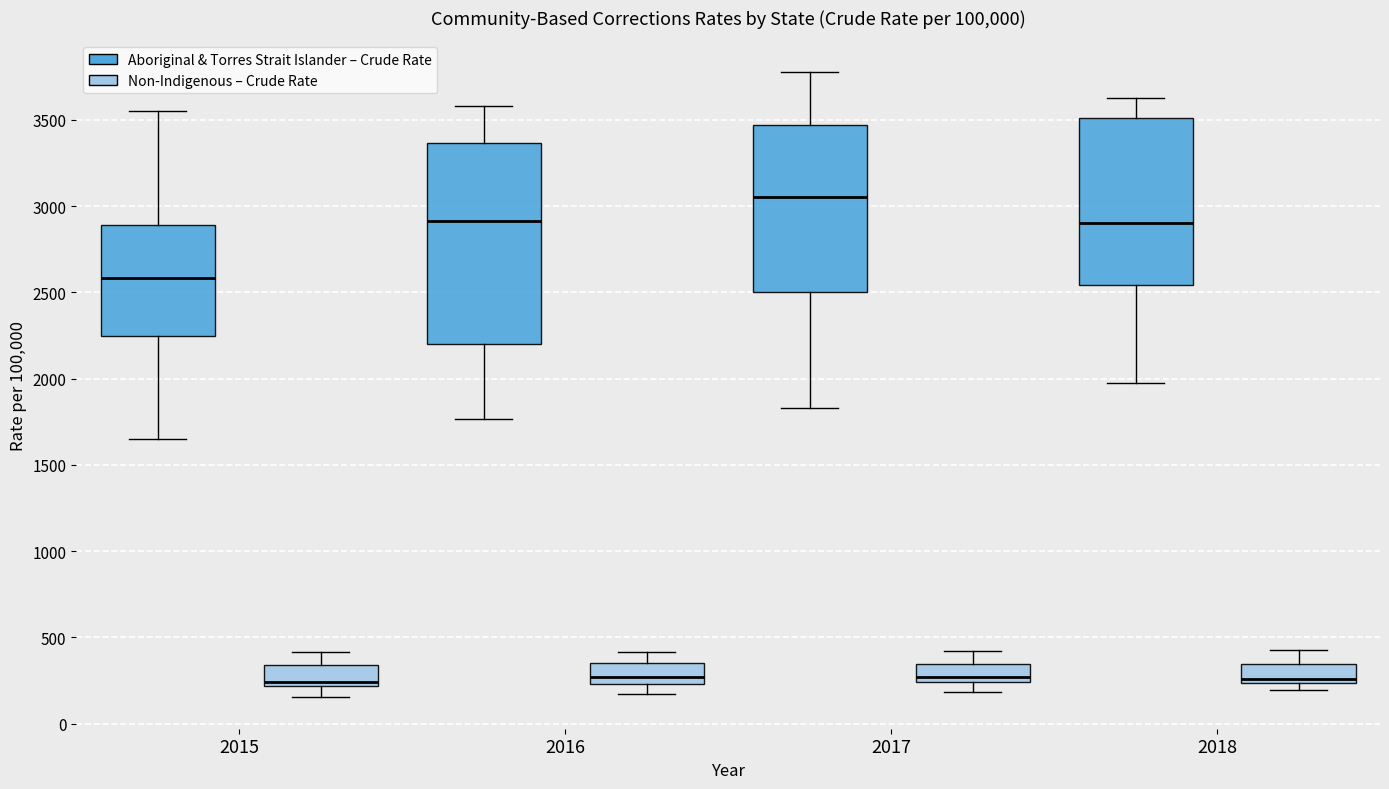

Reading left to right, transcribe this box plot: for each box, give where its median line is, the range the box spans, and where its two whiskers end, as read against the y-axis. The values are not printed on the chart, so give them approximately, as read against the axis.

2015 (Aboriginal & Torres Strait Islander – Crude Rate): median 2600, box 2250 to 2900, whiskers 1650 to 3550
2015 (Non-Indigenous – Crude Rate): median 250, box 200 to 350, whiskers 150 to 400
2016 (Aboriginal & Torres Strait Islander – Crude Rate): median 2900, box 2200 to 3350, whiskers 1750 to 3600
2016 (Non-Indigenous – Crude Rate): median 250 (inside the box), box 250 to 350, whiskers 150 to 400
2017 (Aboriginal & Torres Strait Islander – Crude Rate): median 3050, box 2500 to 3450, whiskers 1850 to 3800
2017 (Non-Indigenous – Crude Rate): median 250 (just above the box's lower edge), box 250 to 350, whiskers 200 to 400
2018 (Aboriginal & Torres Strait Islander – Crude Rate): median 2900, box 2550 to 3500, whiskers 1950 to 3650
2018 (Non-Indigenous – Crude Rate): median 250 (just above the box's lower edge), box 250 to 350, whiskers 200 to 450